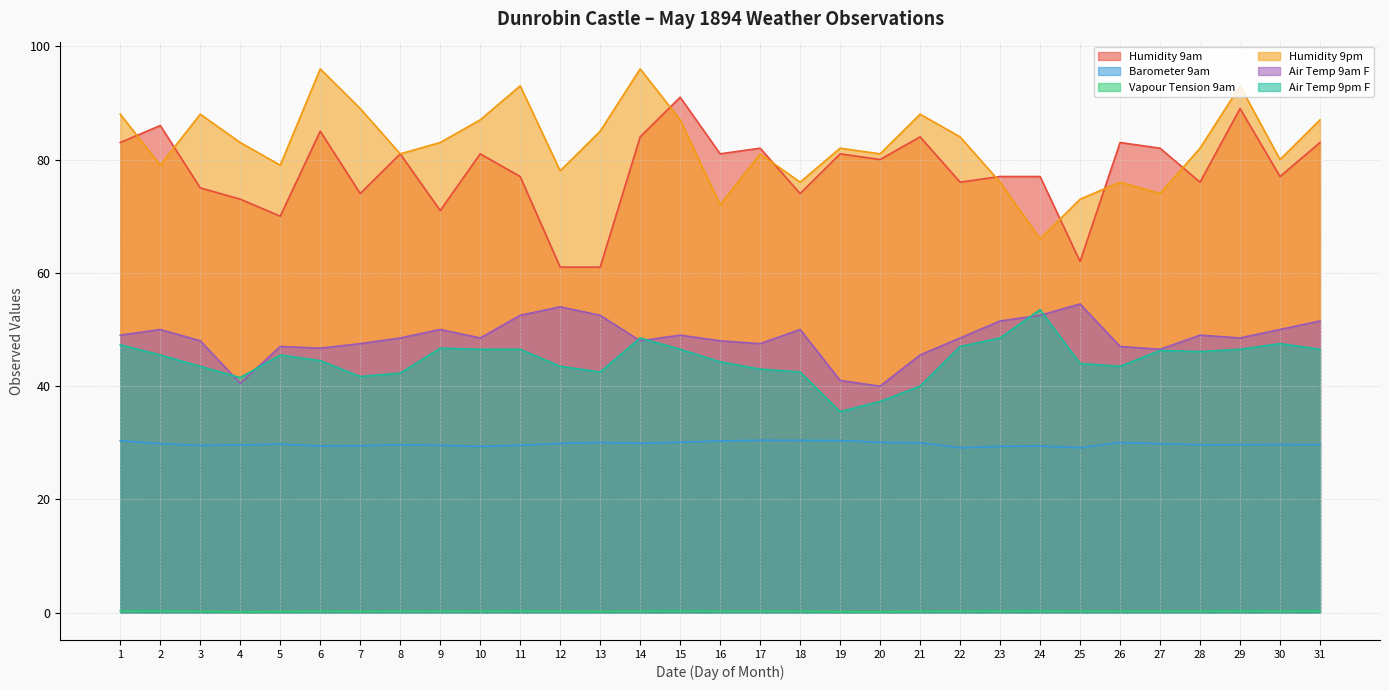

True or false: Air Temp 9am F and Barometer 9am cross at least once.

False